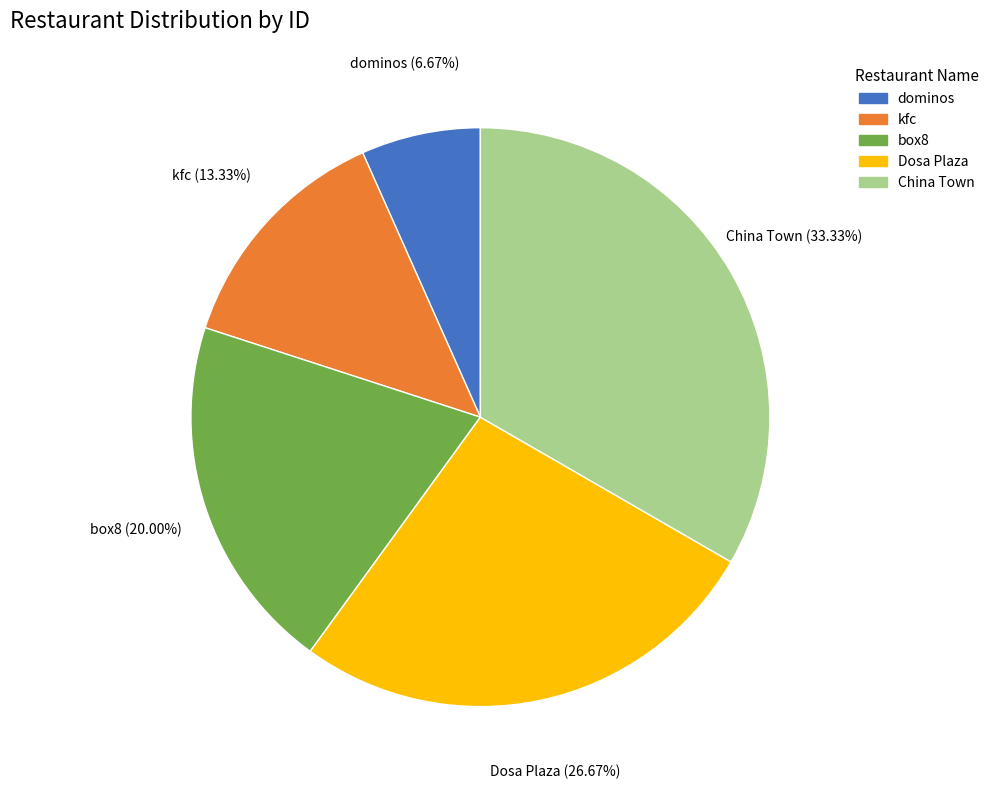

How many segments does this pie chart have?

5